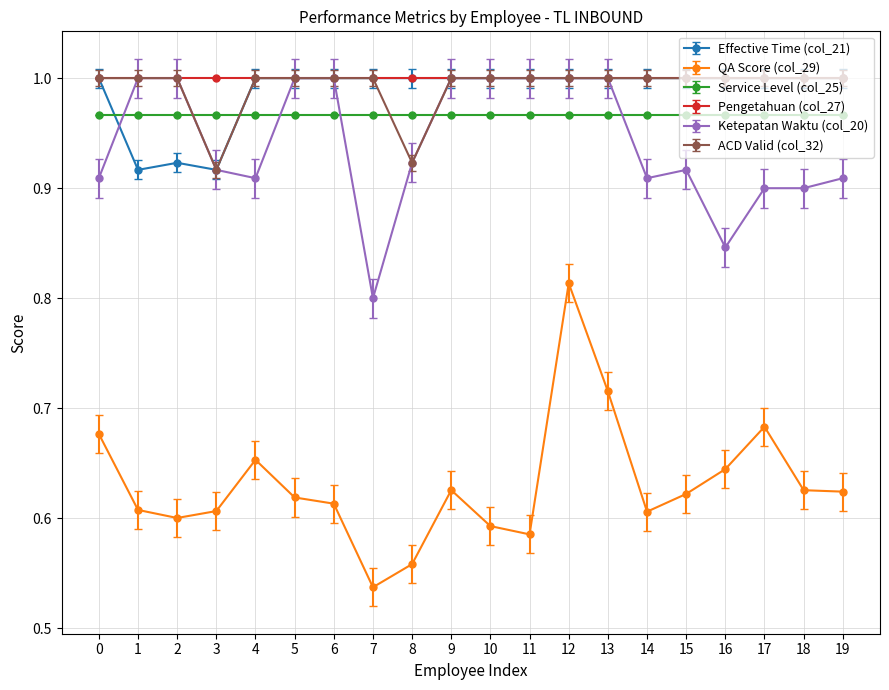

Which series has the largest range (max minus min)?

QA Score (col_29)